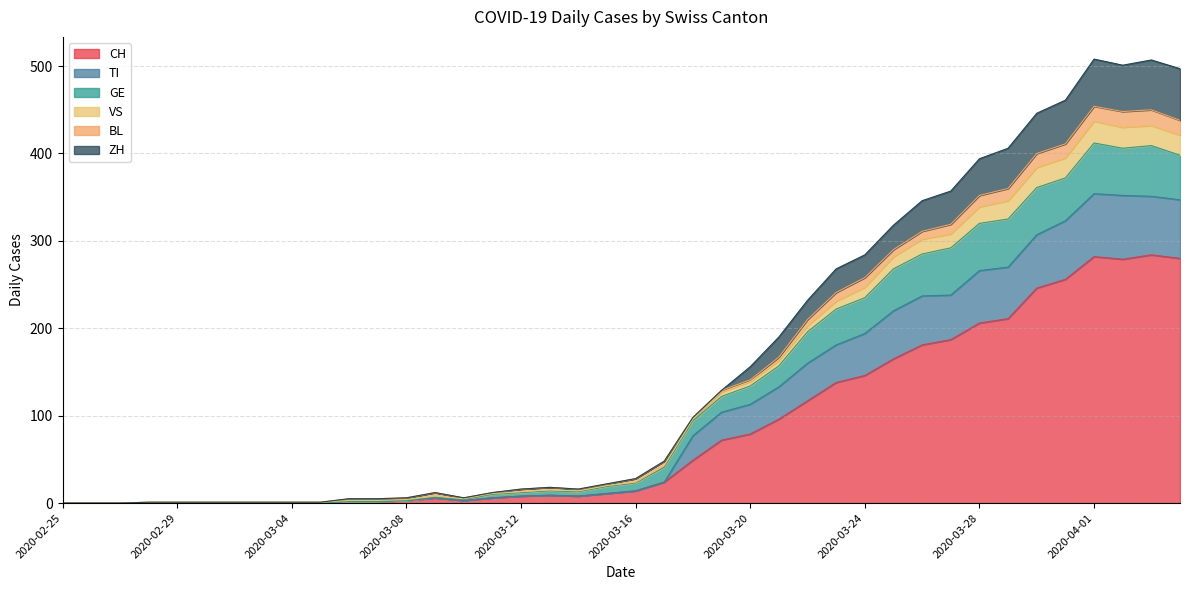

In ZH, how many points are lower than both neighbors (excluding endpoints)?

2